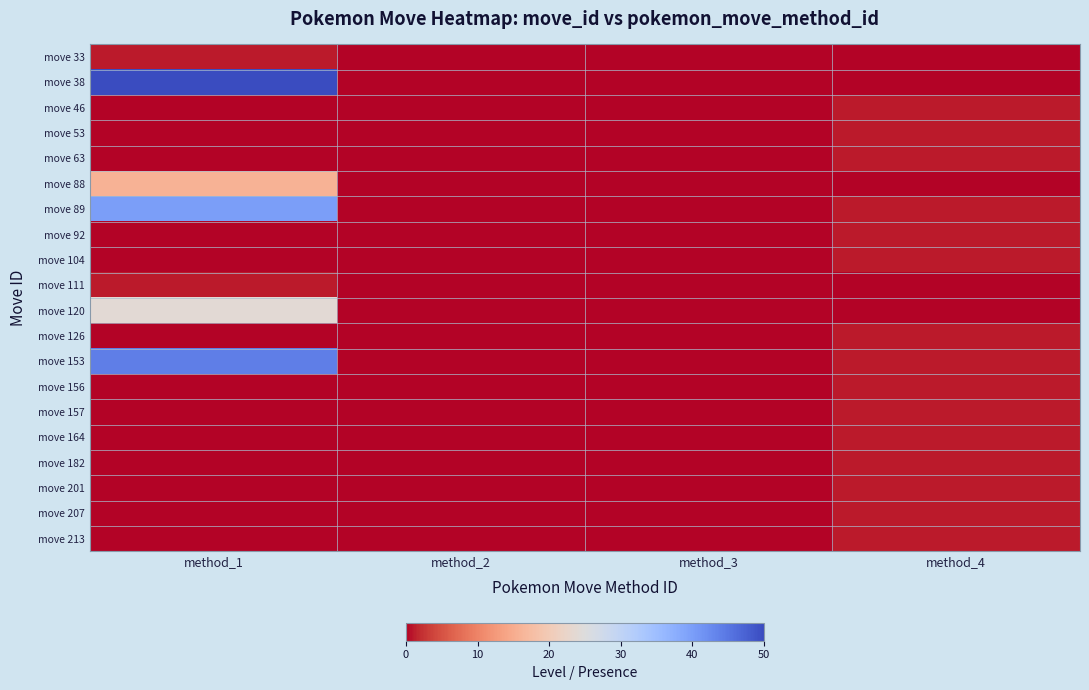

Which series changed the most between method_1 and method_2?

move 38